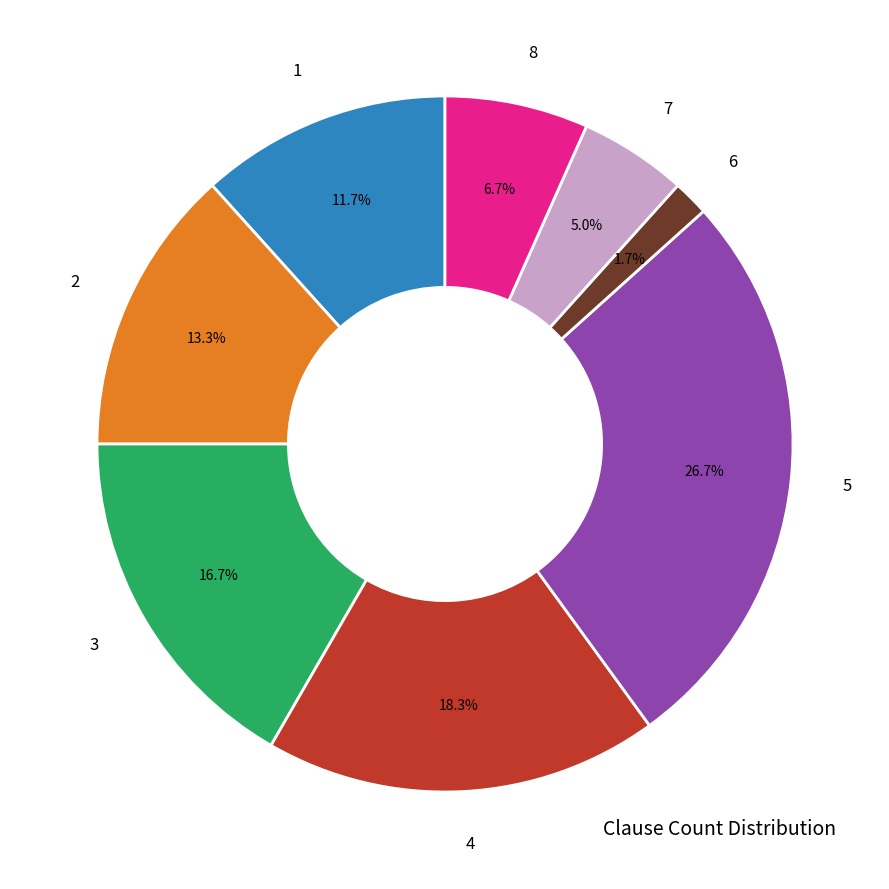

Does 3 account for over 50% of the chart?

No